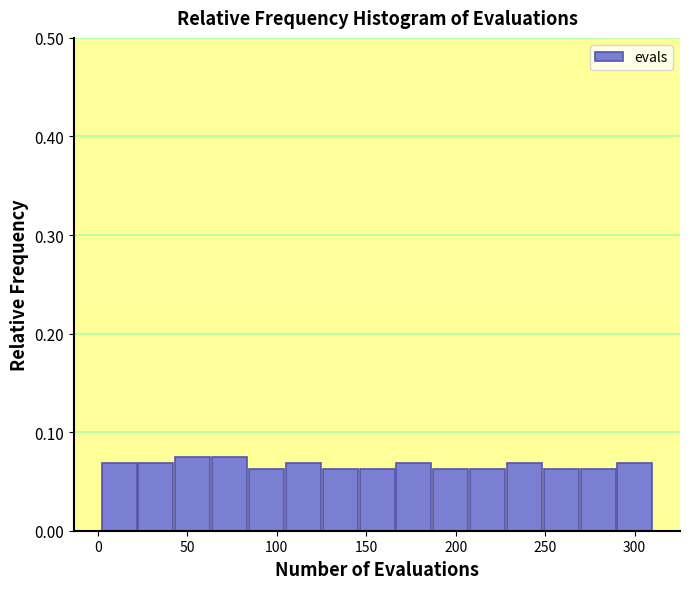

How tall is the bar that spans 210 to 230 on the x-axis? Neither the bar edges nor the heights are printed on the chart, so give them approximately, as read against the axes.

0.06